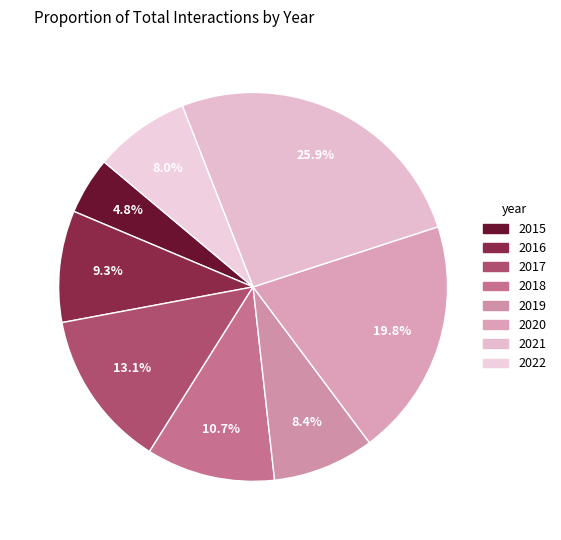

To the nearest percent, what is the average slice percentage?

12%